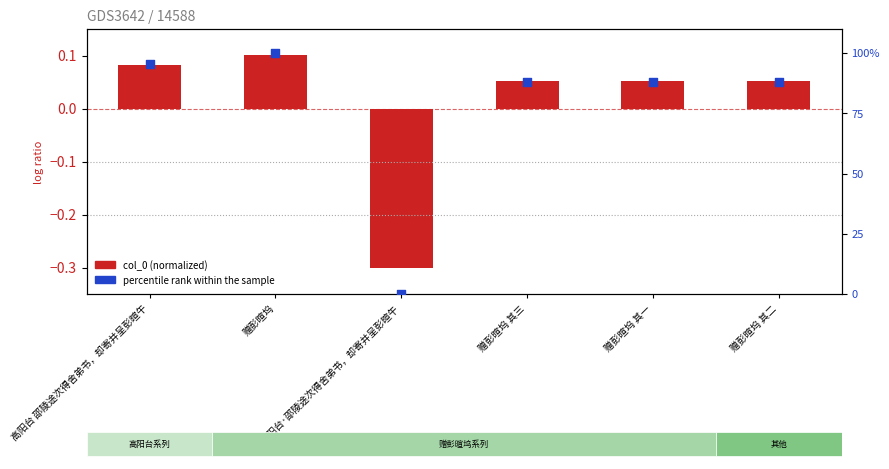

What are all the series names shown in the legend?

col_0 (normalized), percentile rank within the sample